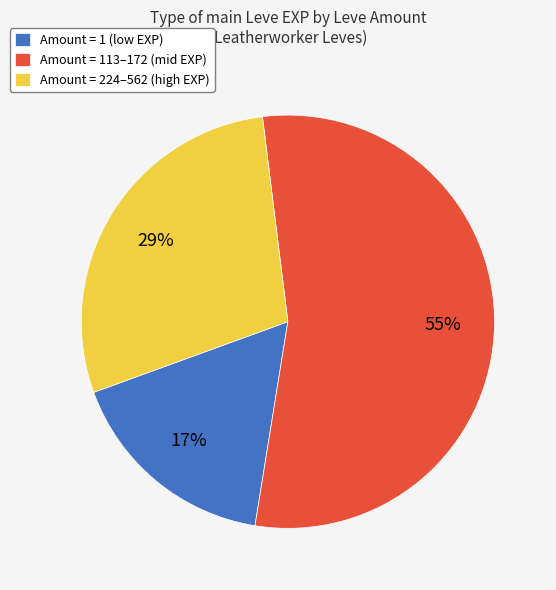

To the nearest percent, what portion does Amount = 224–562 (high EXP) represent?

29%